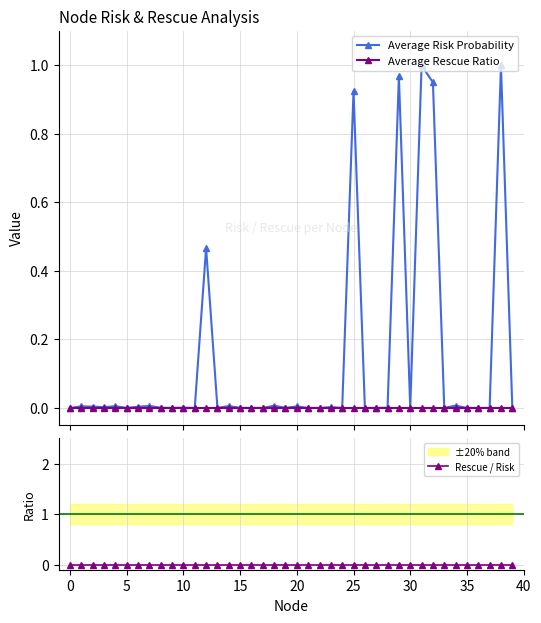

True or false: Average Risk Probability has more than 2 interior local peaks.

True